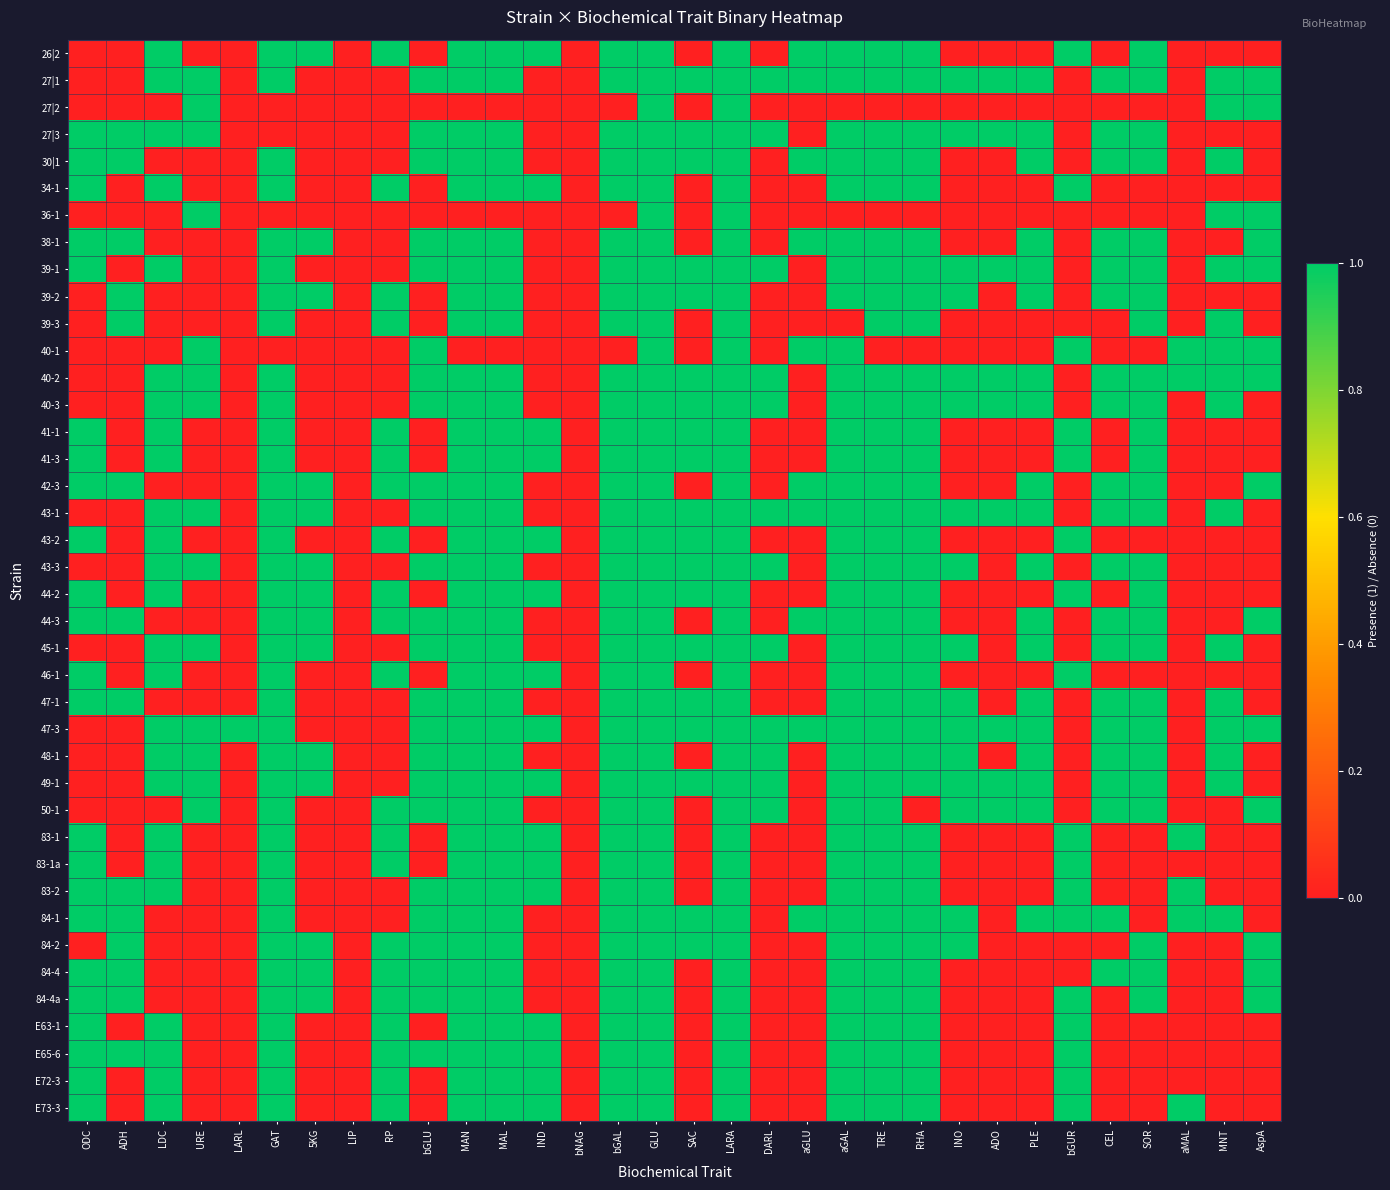

Between bGUR and LARL, which is larger?

bGUR